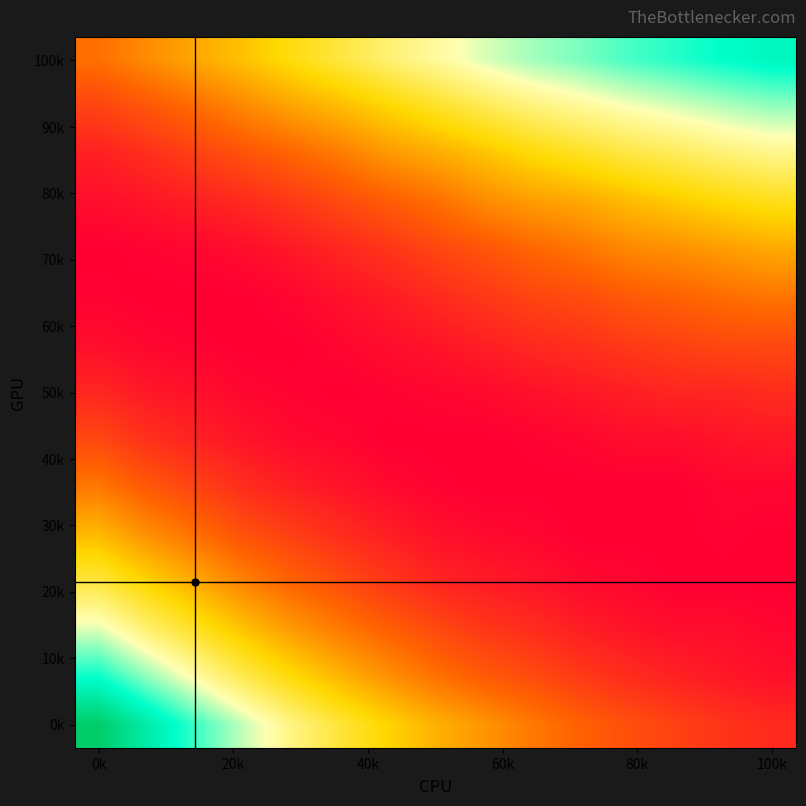

At which category is the sum across all series the highest?

0k